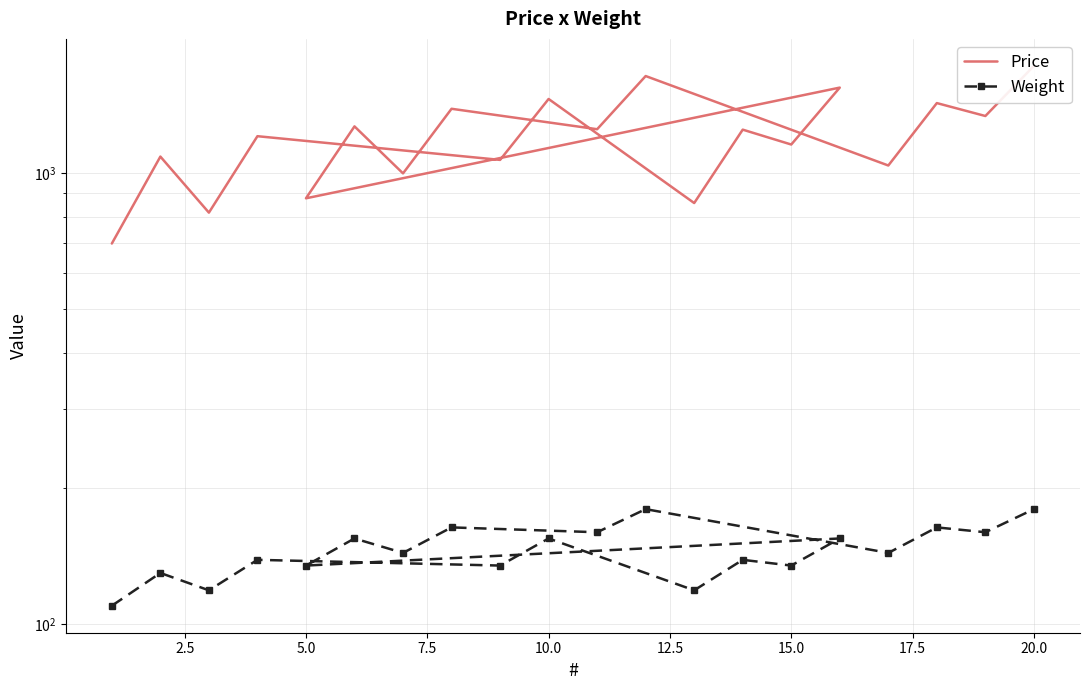

True or false: Weight and Price intersect in this chart.

False